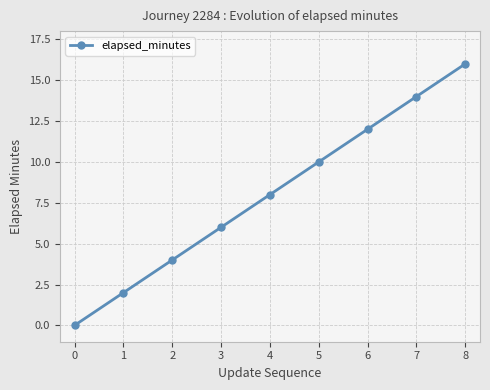

How many data points are less than 8?

4